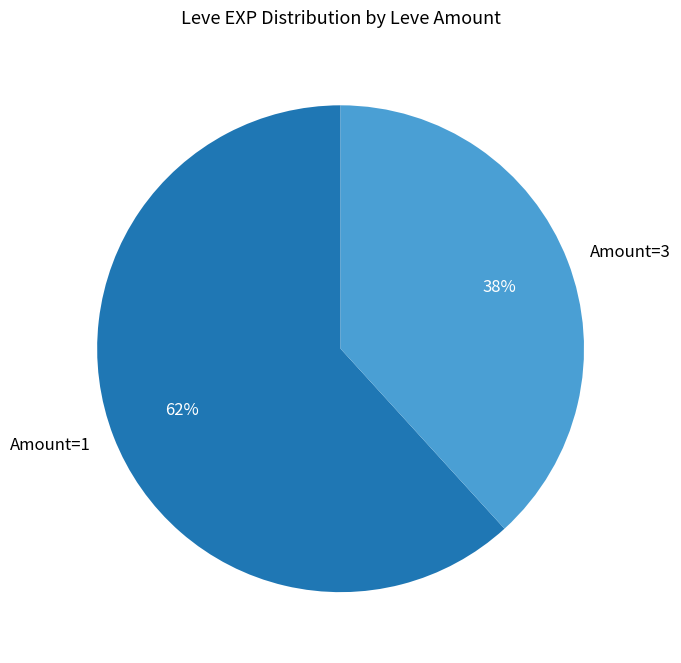

What is the ratio of the value at Amount=1 to the value at Amount=3?

1.6